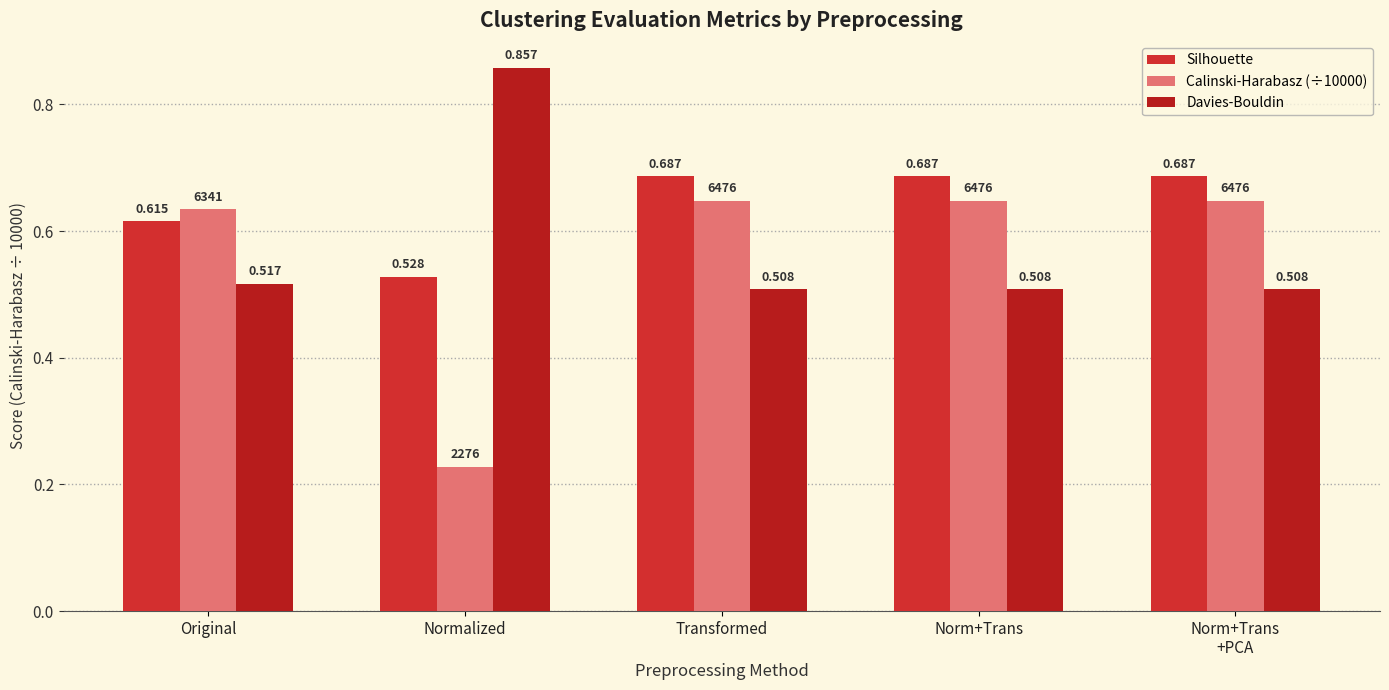

Which category has the highest value across all series?

Normalized